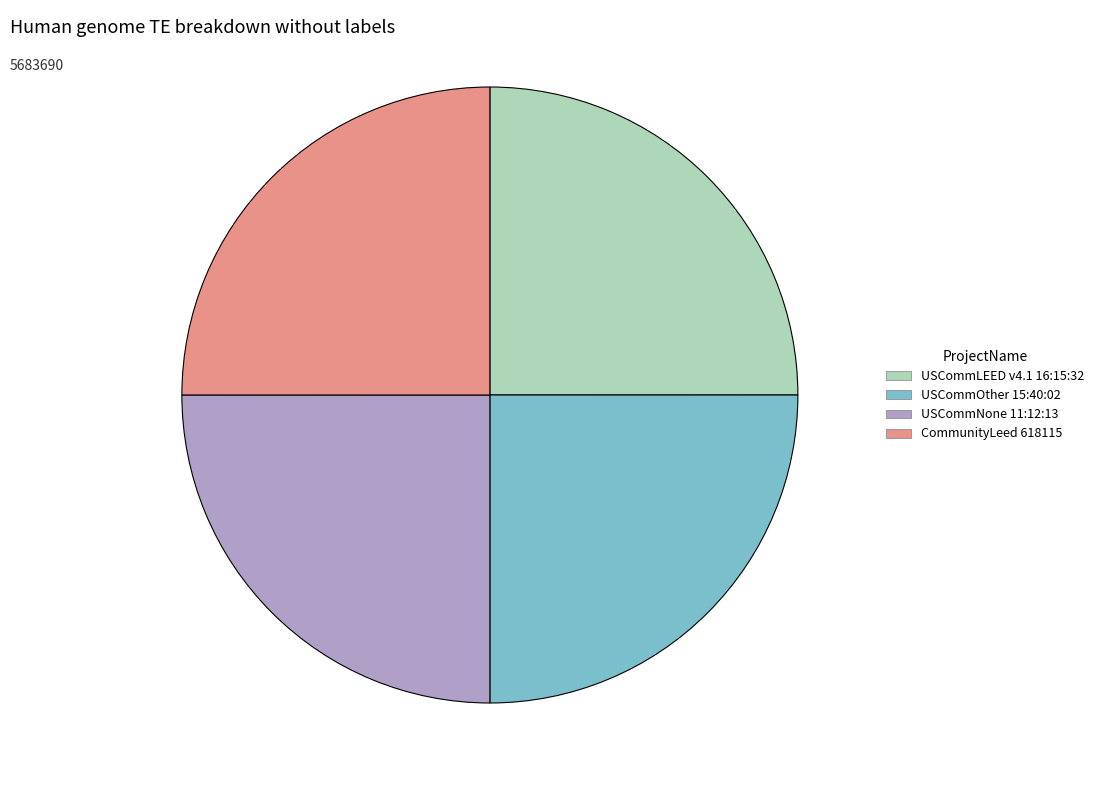

Count the number of slices in the pie.

4